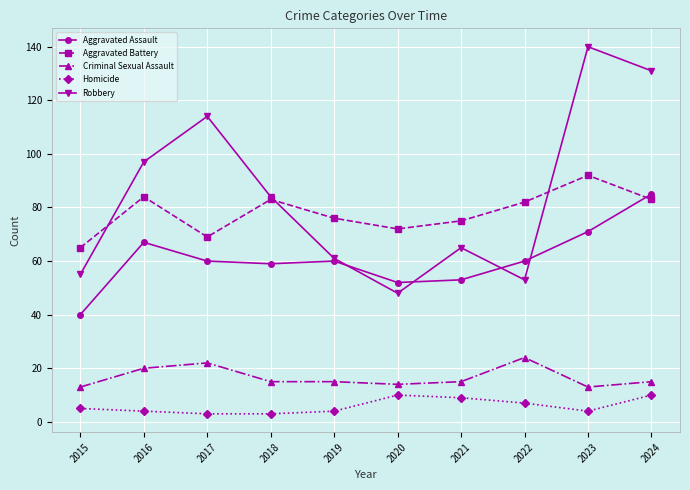

What is the sum of all Homicide values?

59